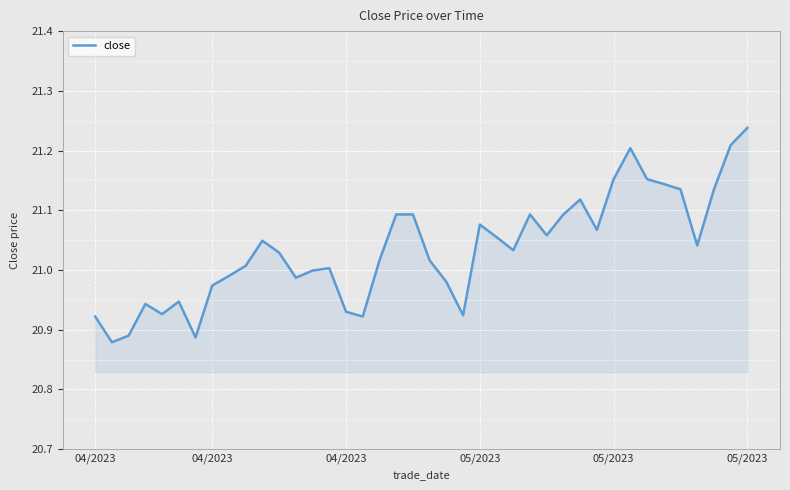

Which category has the lowest value across all series?

04/2023